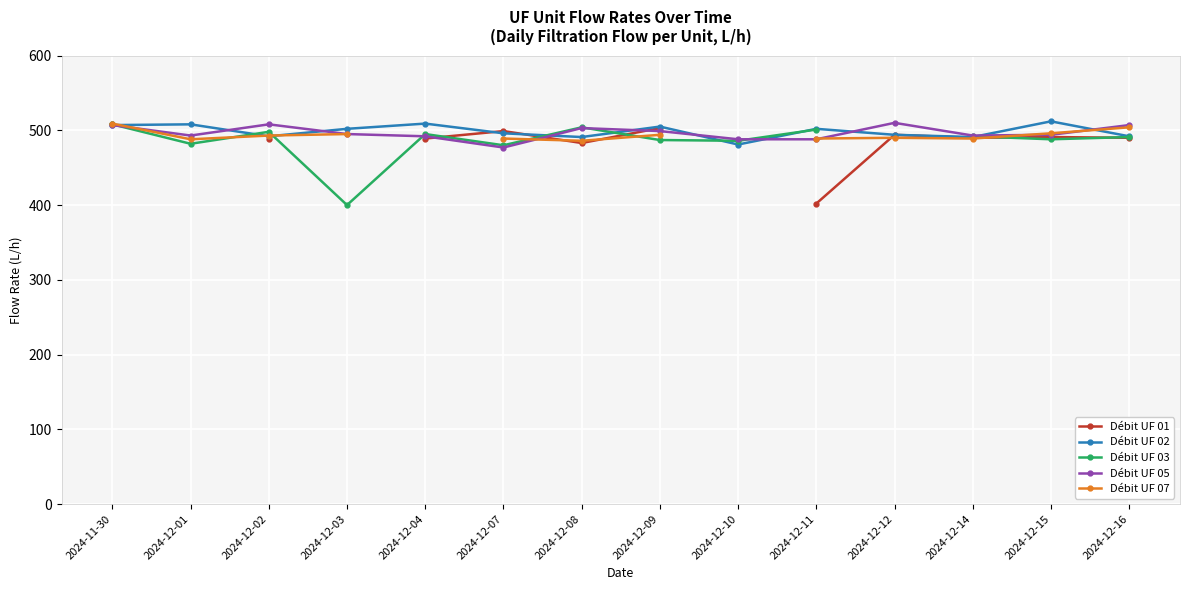

Which series has the widest spread of values?

Débit UF 03